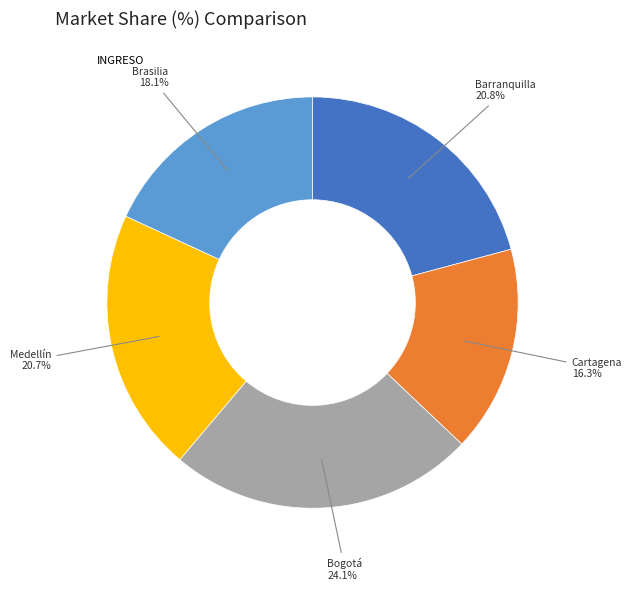

Is there any slice that represents more than half of the pie?

No